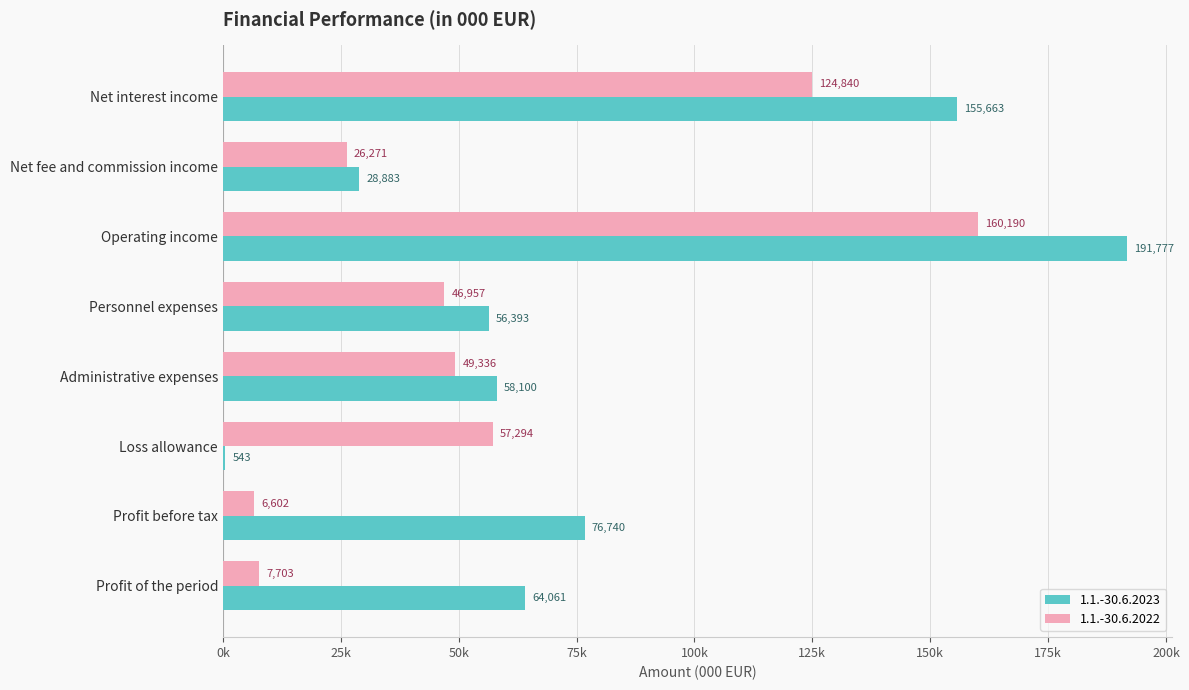

What position from the right is Personnel expenses?

5